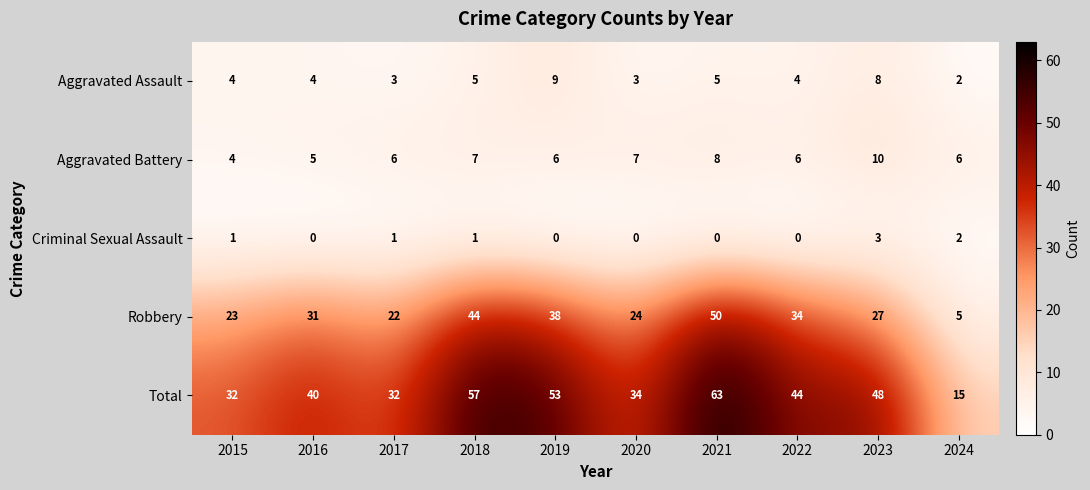

Which series has the widest spread of values?

Total